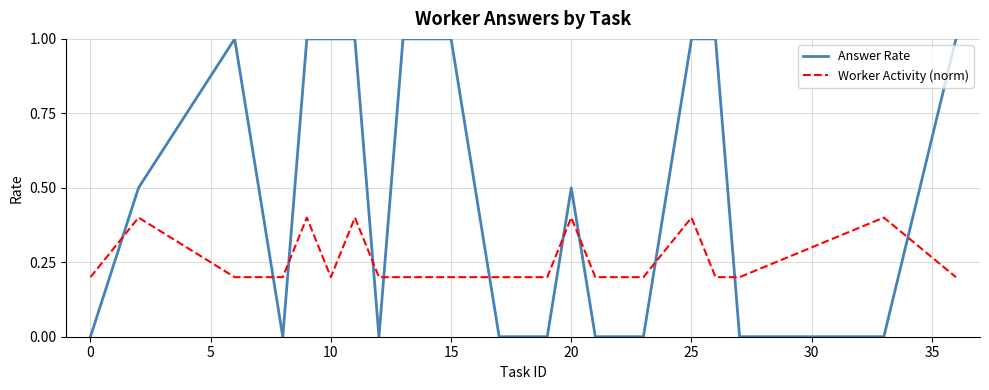

Rank the series by their maximum value, from lowest to highest.

Worker Activity (norm), Answer Rate